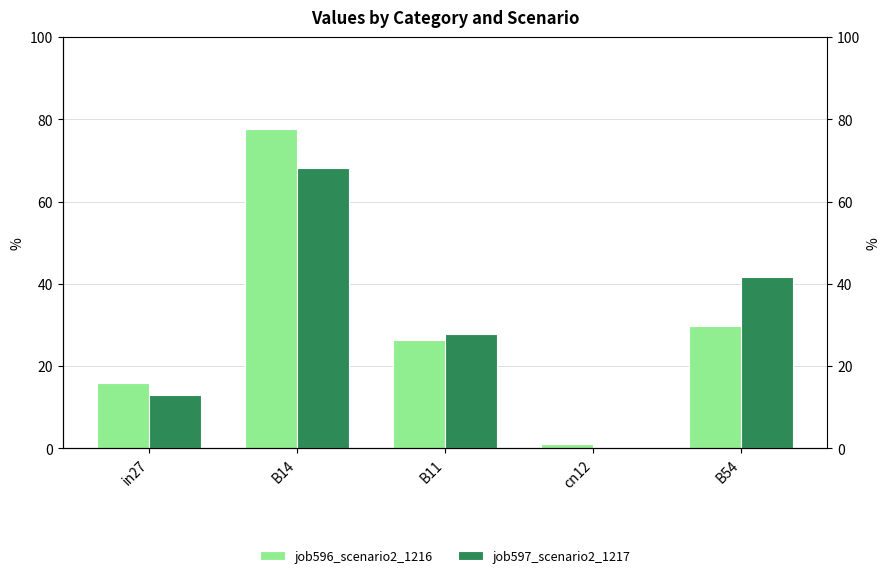

Are the bars grouped side by side (vs. stacked)?

Yes